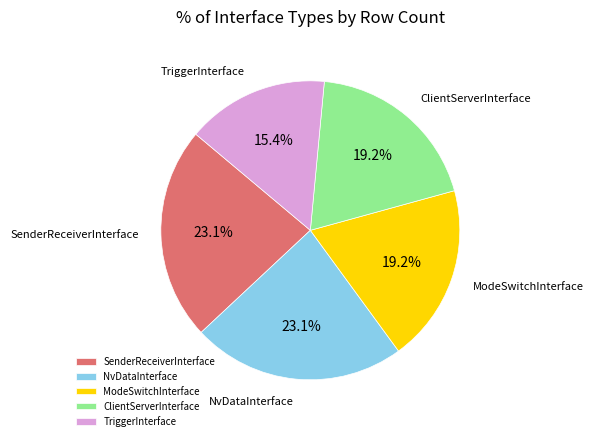

Does TriggerInterface account for over 50% of the chart?

No